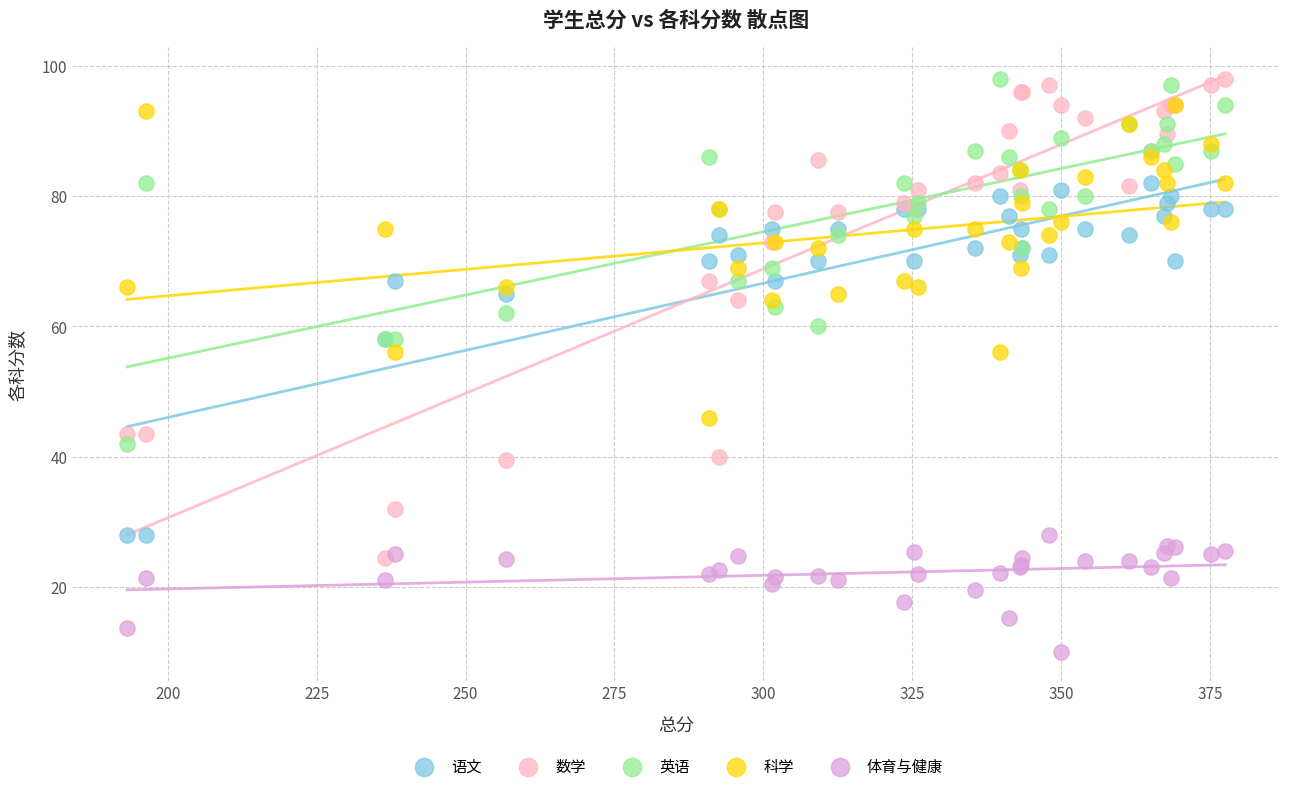

What are all the series names shown in the legend?

语文, 数学, 英语, 科学, 体育与健康